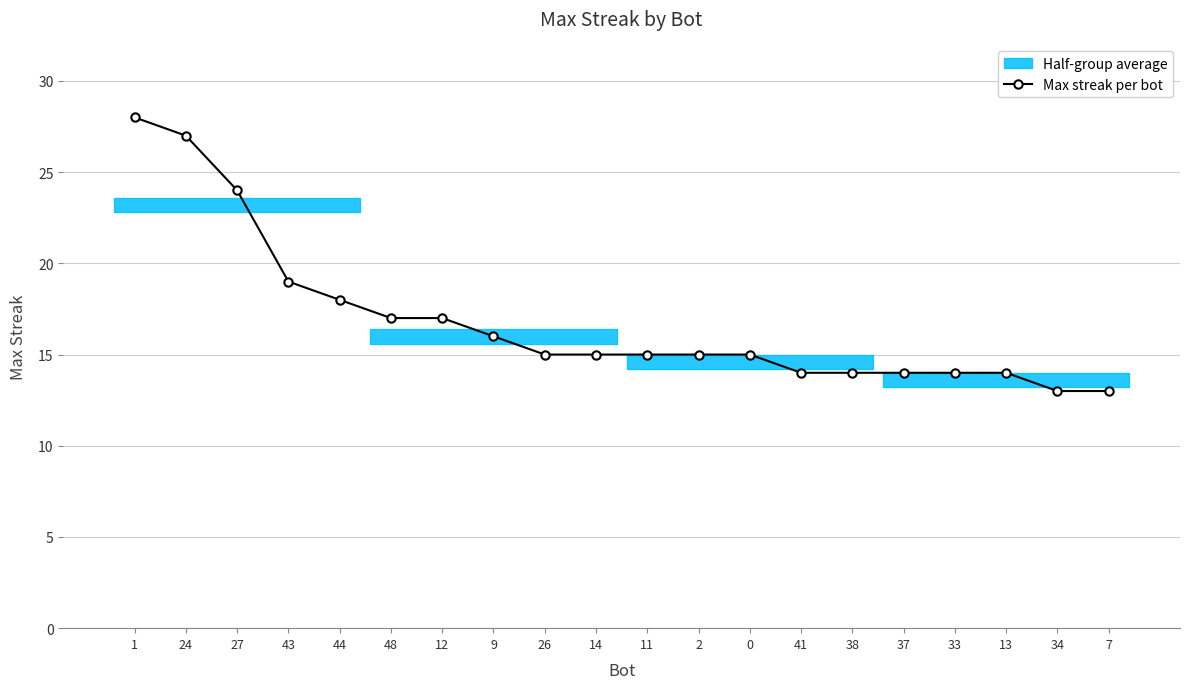

Rank the categories by value from lowest to highest.

34, 7, 41, 38, 37, 33, 13, 26, 14, 11, 2, 0, 9, 48, 12, 44, 43, 27, 24, 1